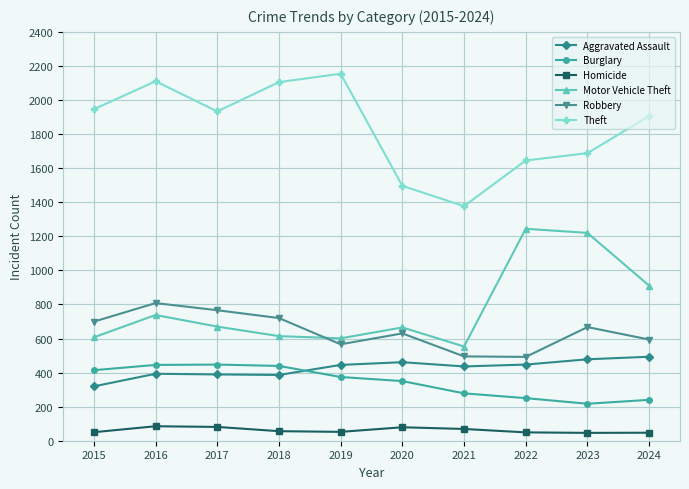

True or false: Theft and Robbery cross at least once.

False